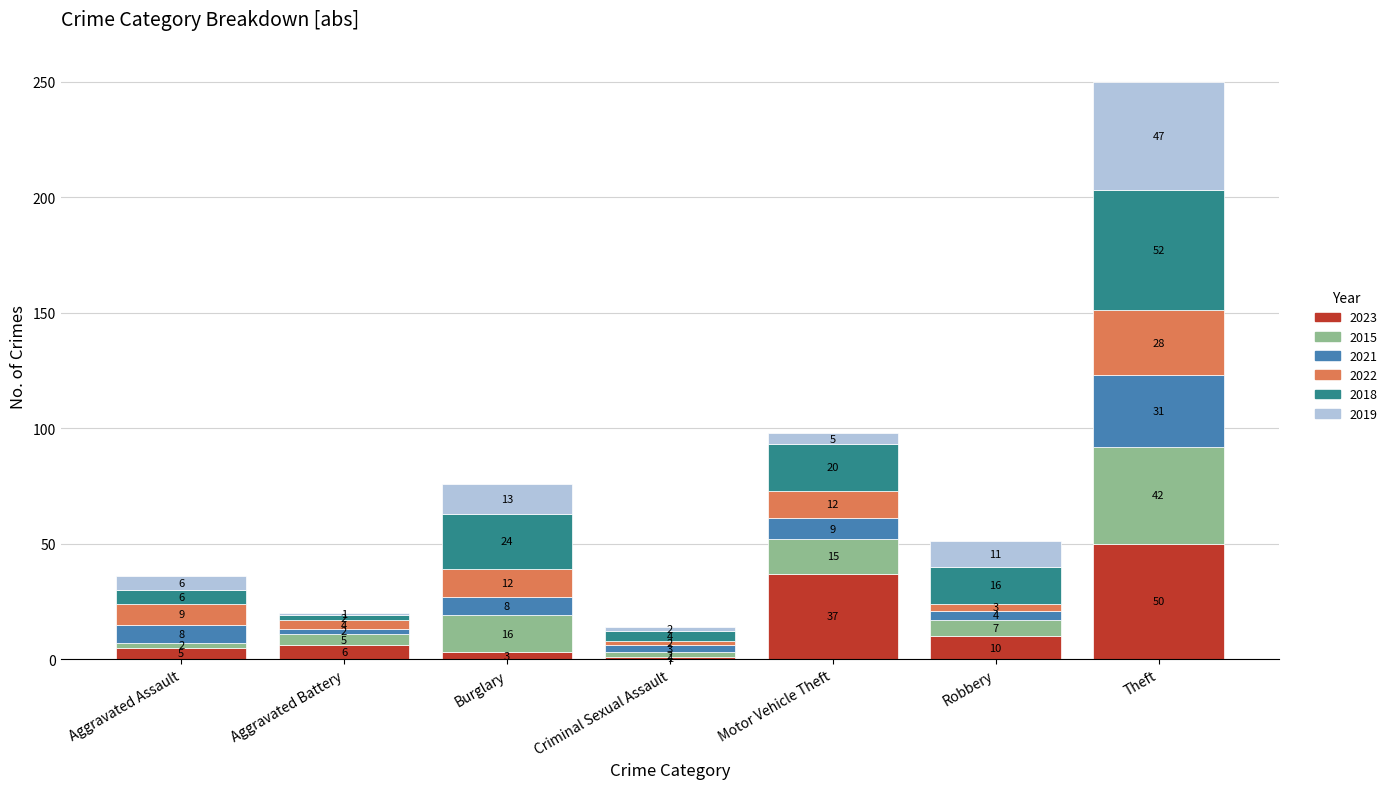

What is the average value of the 2023 series?

16